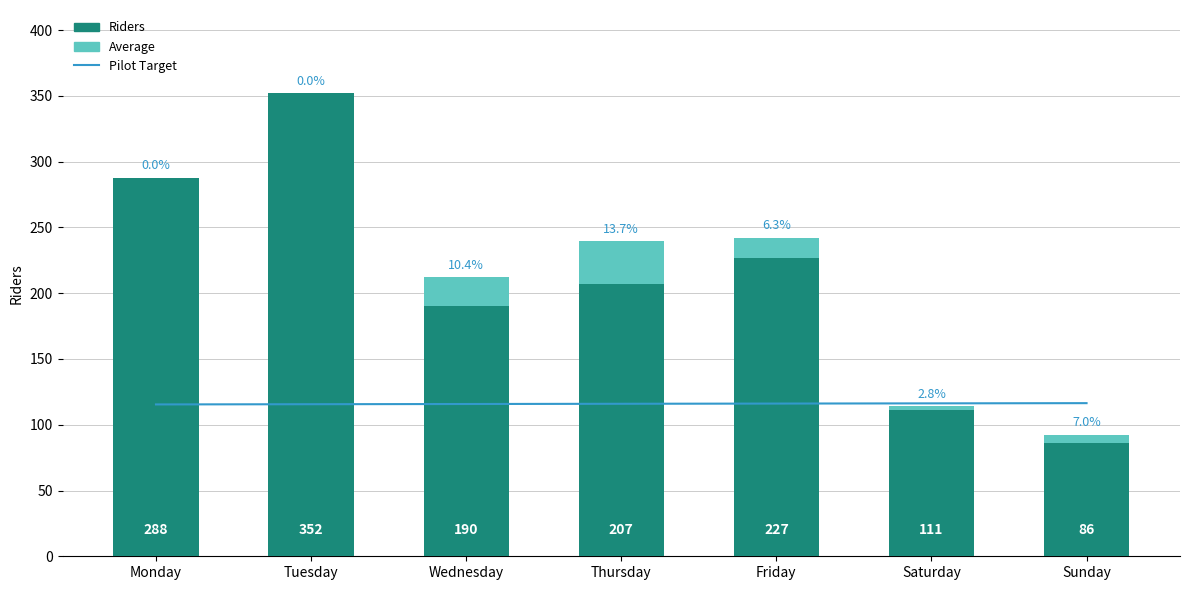

Where does the Average series first go above 6?

Wednesday